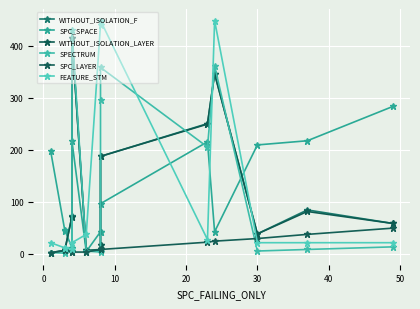

True or false: SPECTRUM has a value of 296 at 9.

False